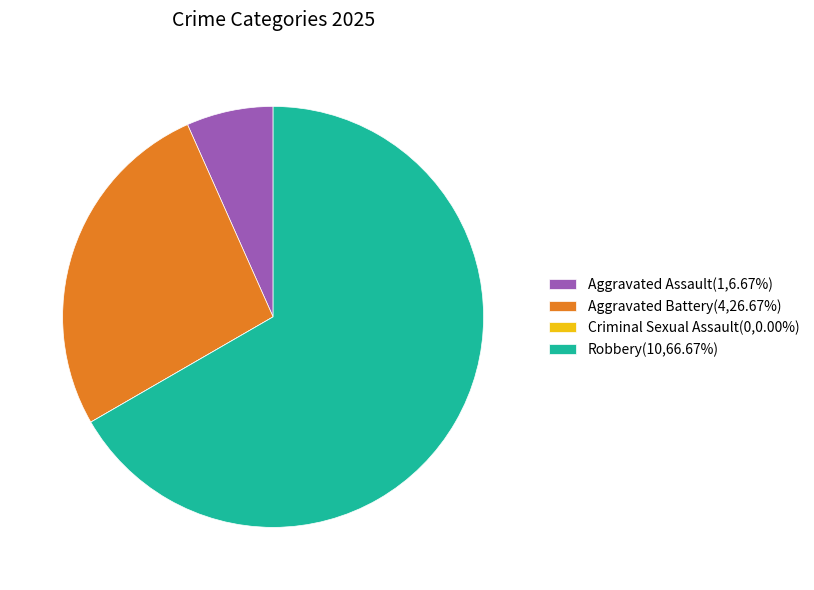

Do Robbery(10,66.67%) and Aggravated Battery(4,26.67%) together represent more than half of the pie?

Yes